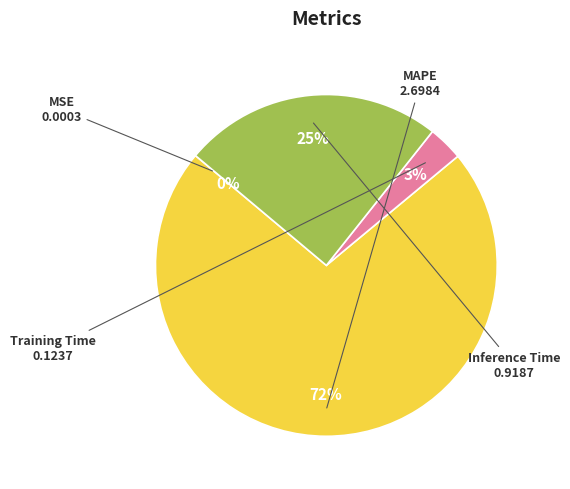

The Inference Time slice represents 25% of the pie. True or false?

True